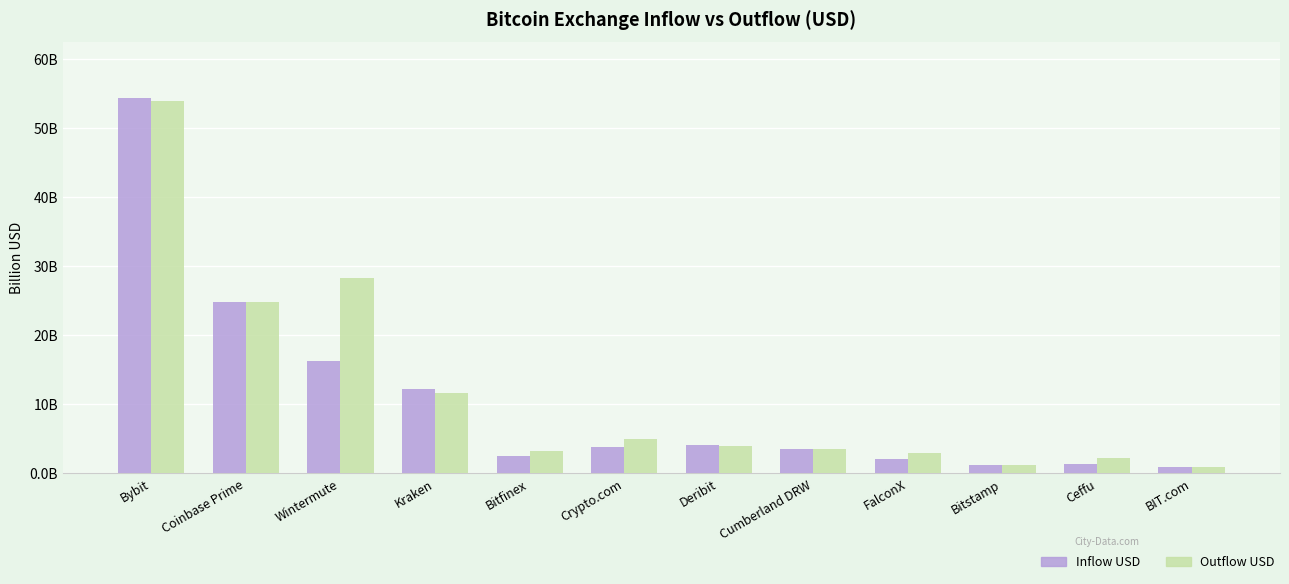

At which category does the chart reach its peak across all series?

Bybit